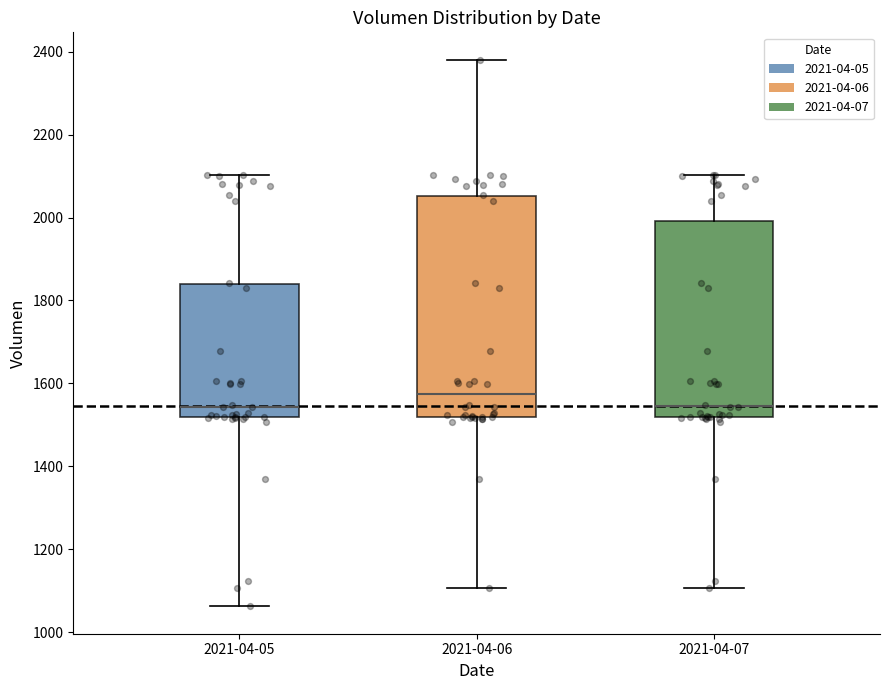

Which box's median line is the highest?

2021-04-06